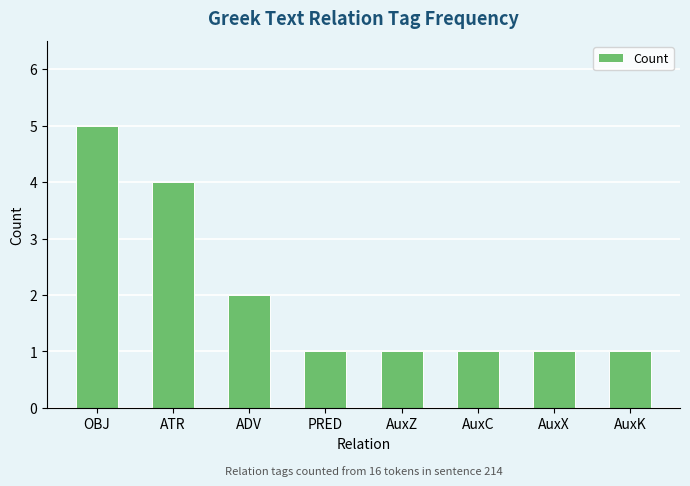

How many distinct data groups are displayed?

1